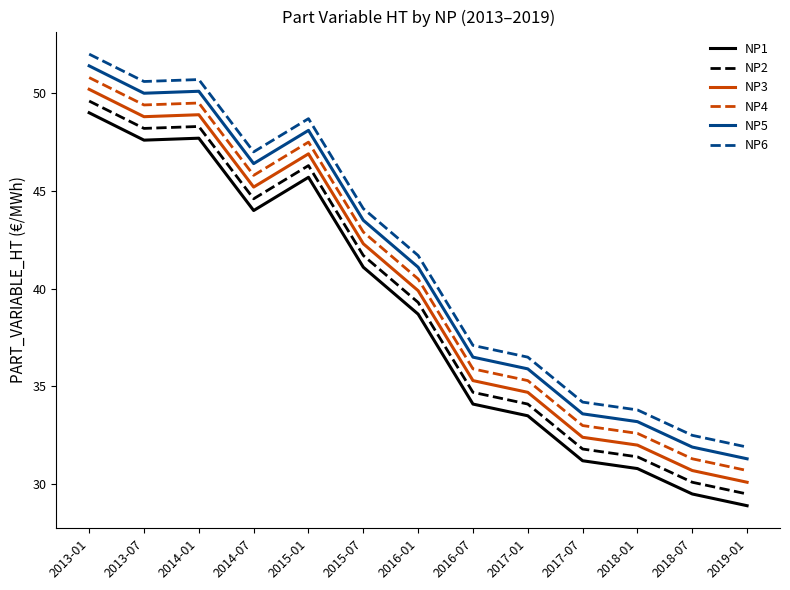

Rank the series by their average value, from highest to lowest.

NP6, NP5, NP4, NP3, NP2, NP1